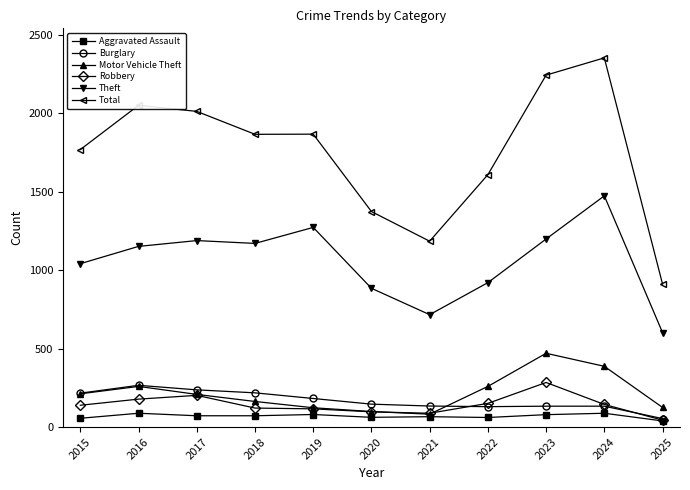

Is the value of Aggravated Assault at 2017 greater than the value of Total at 2023?

No